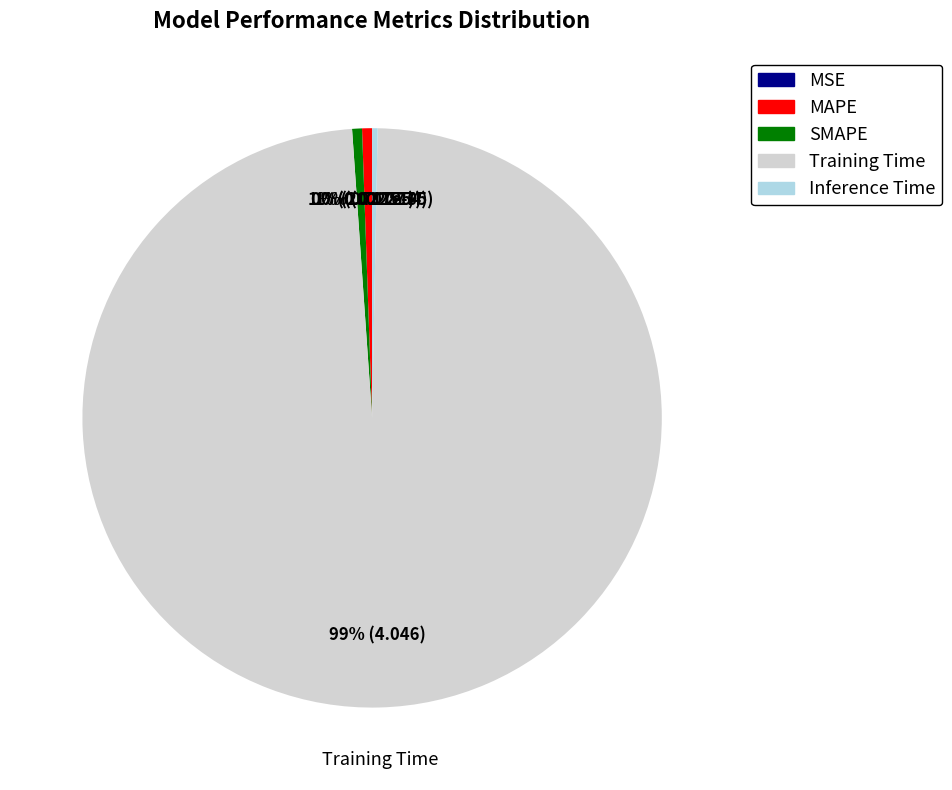

True or false: SMAPE accounts for 1% of the total.

True